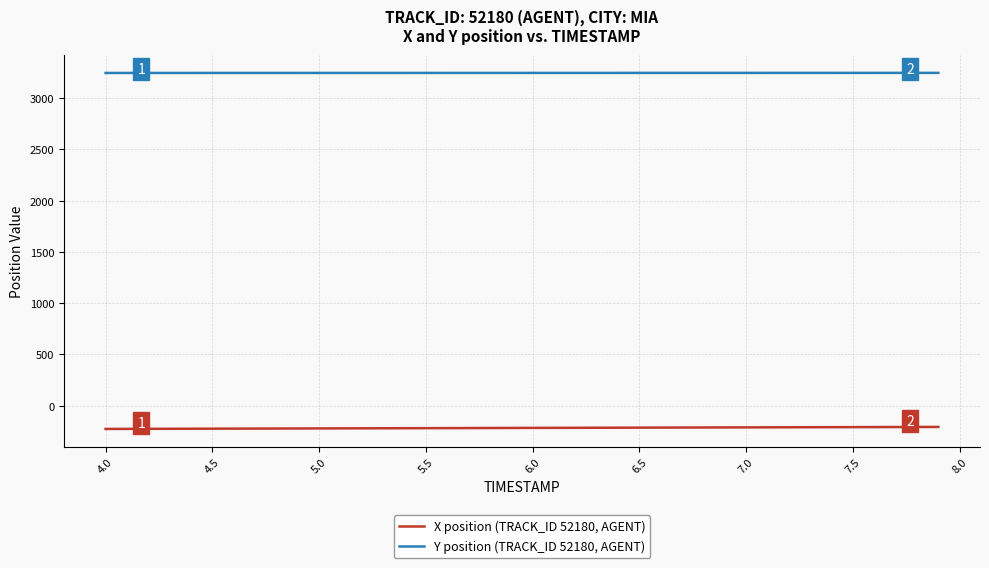

Which series has the largest total across all categories?

Y position (TRACK_ID 52180, AGENT)